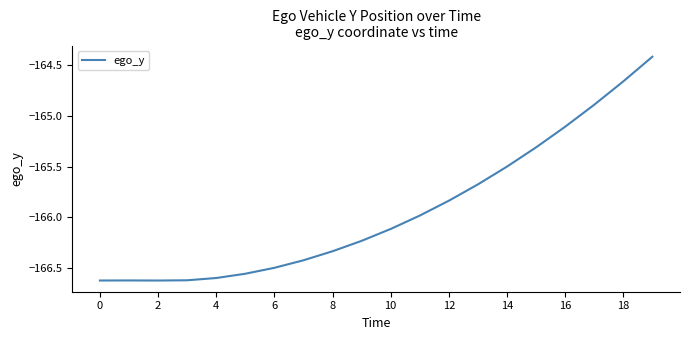

What is the greatest value displayed?

-164.4